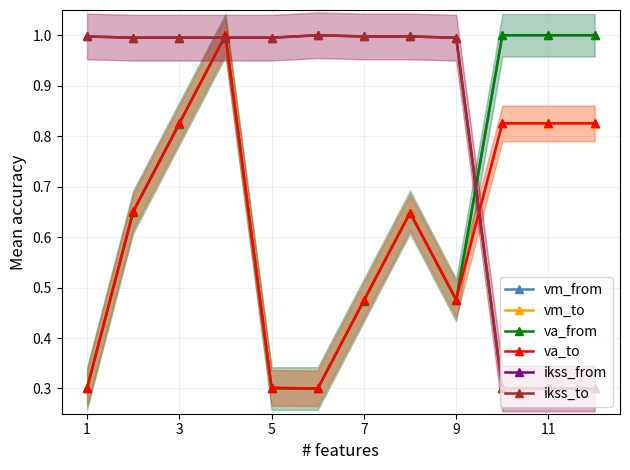

What is the minimum value shown in the chart?

0.3